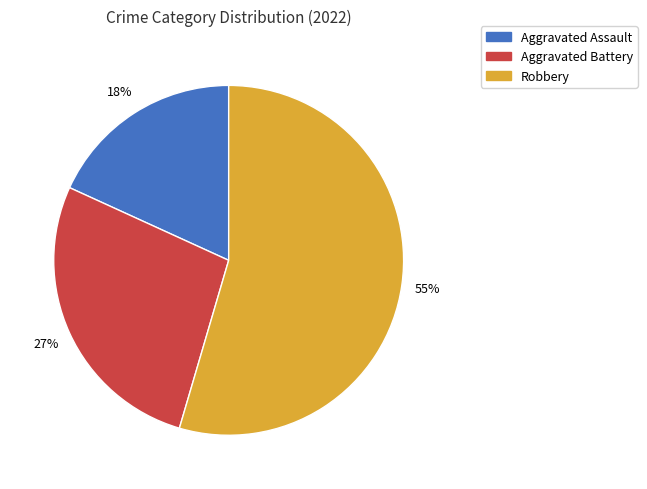

Between Robbery and Aggravated Assault, which is larger?

Robbery